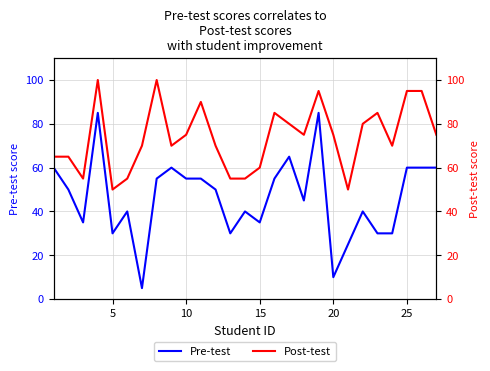

How many categories are shown in the chart?

27